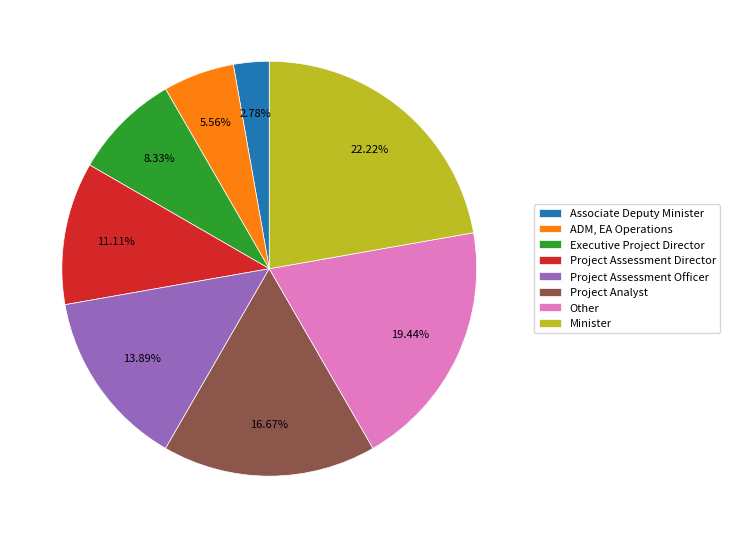

Rank the categories by value from highest to lowest.

Minister, Other, Project Analyst, Project Assessment Officer, Project Assessment Director, Executive Project Director, ADM, EA Operations, Associate Deputy Minister